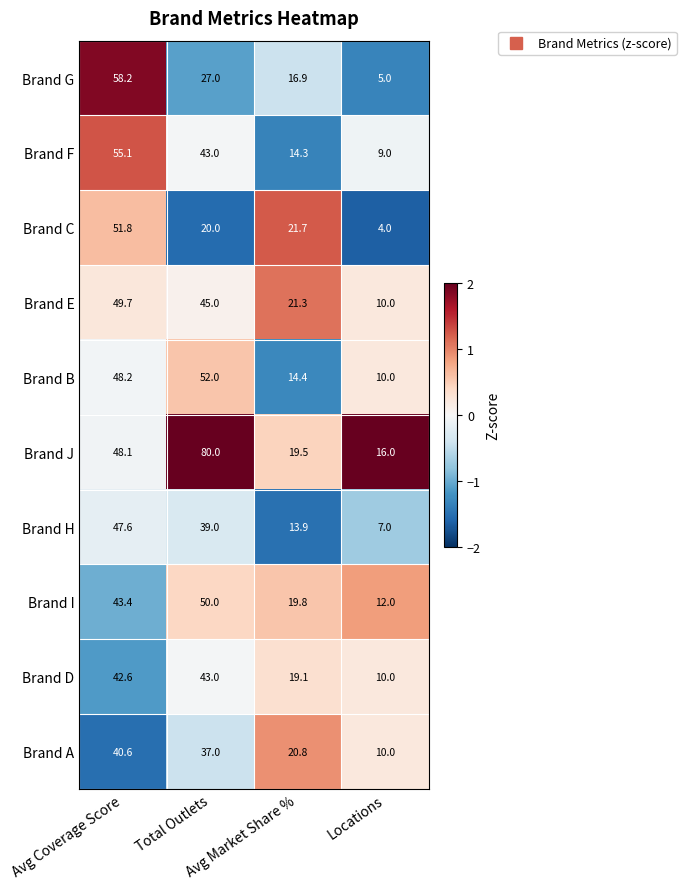

Which series has the widest spread of values?

Brand J